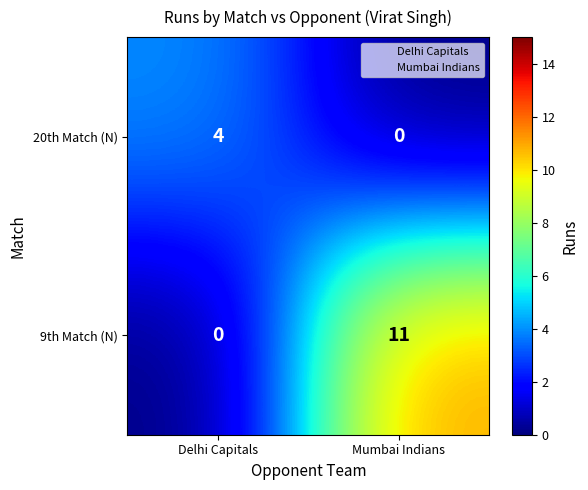

List the labels in order of 20th Match (N) value, smallest first.

Mumbai Indians, Delhi Capitals